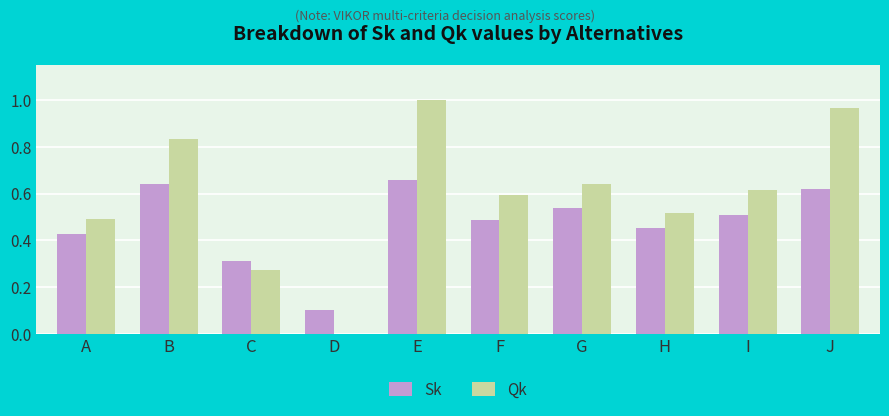

What are all the series names shown in the legend?

Sk, Qk